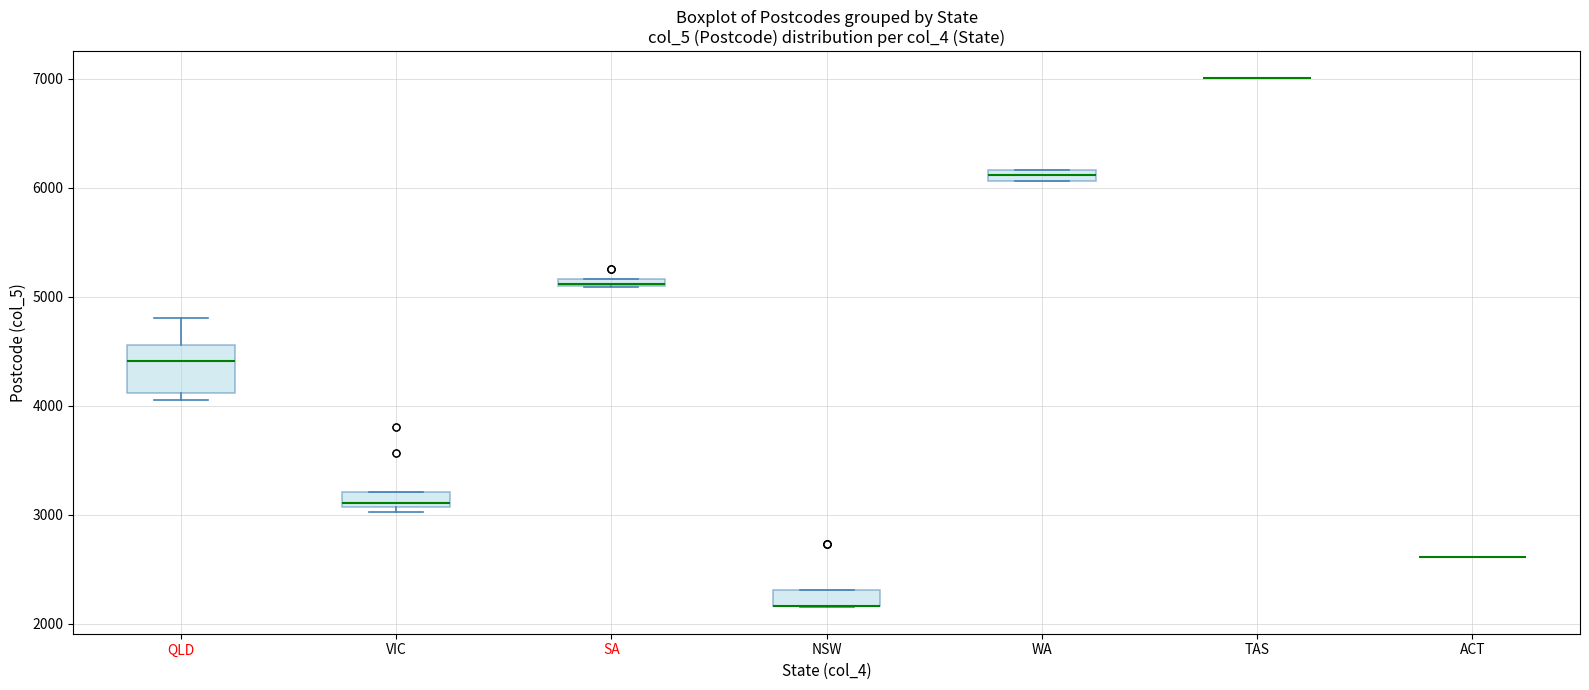

Comparing the boxes themselves (not the whiskers), which one is the tallest?

QLD